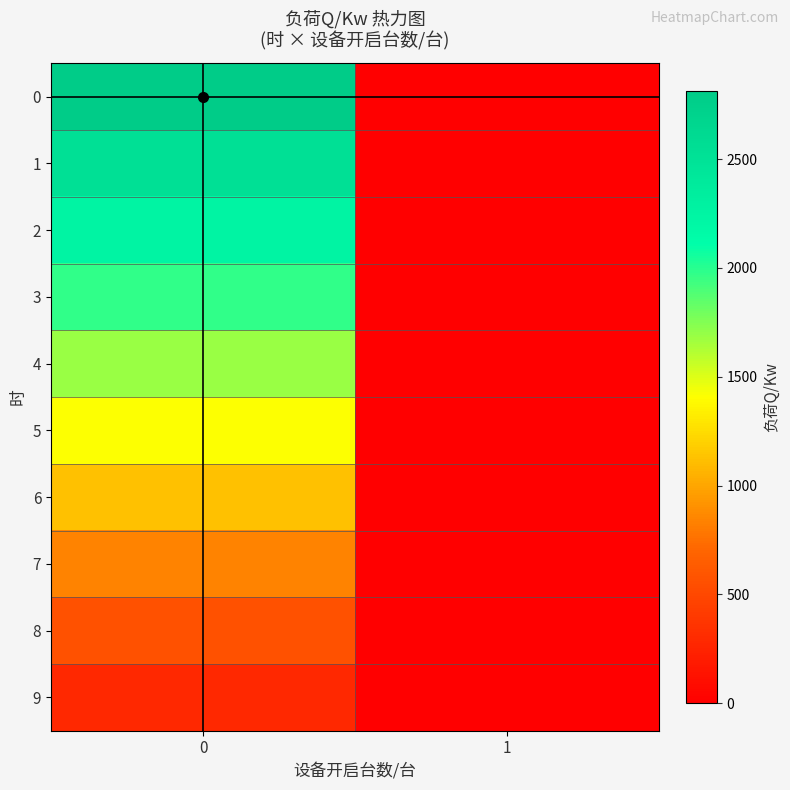

Reading left to right, list all the values displayed in this chart.

0: 0=2814.0	1=0.0
1: 0=2532.6	1=0.0
2: 0=2251.2	1=0.0
3: 0=1969.8	1=0.0
4: 0=1688.4	1=0.0
5: 0=1407.0	1=0.0
6: 0=1125.6	1=0.0
7: 0=844.2	1=0.0
8: 0=562.8	1=0.0
9: 0=281.4	1=0.0